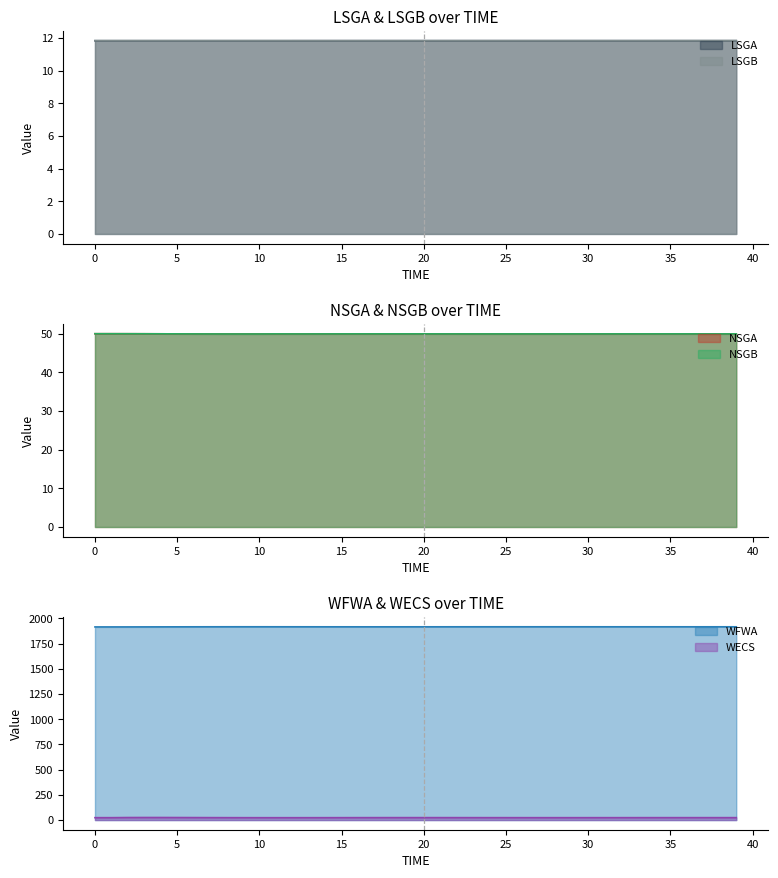

Rank the series at 16 from highest to lowest value.

WFWA, NSGA, NSGB, WECS, LSGB, LSGA